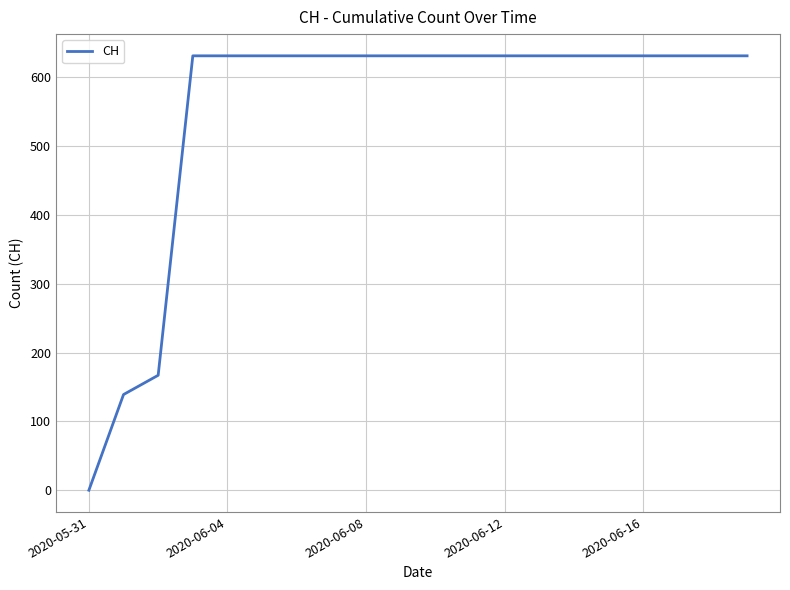

What is the difference between the maximum and minimum values?

631